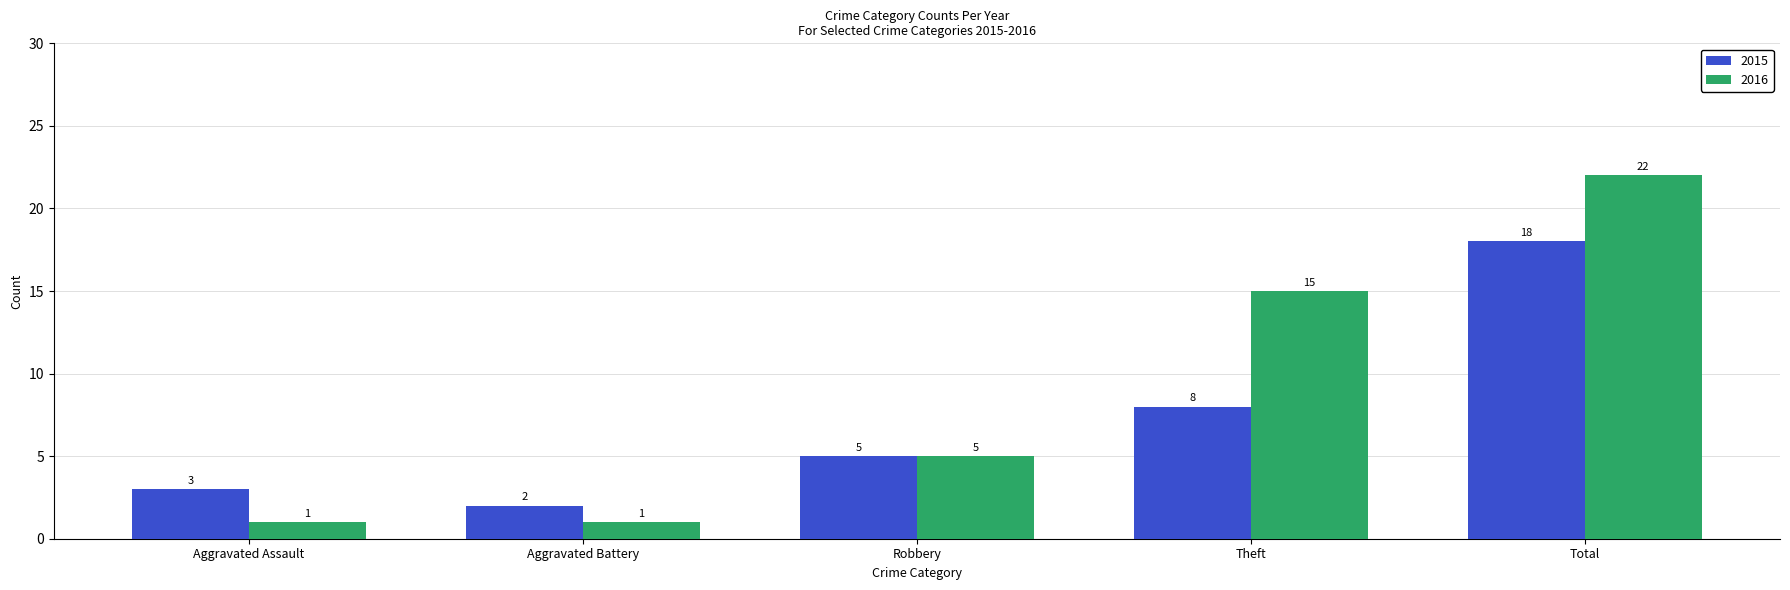

What is the sum of all 2015 values?

36